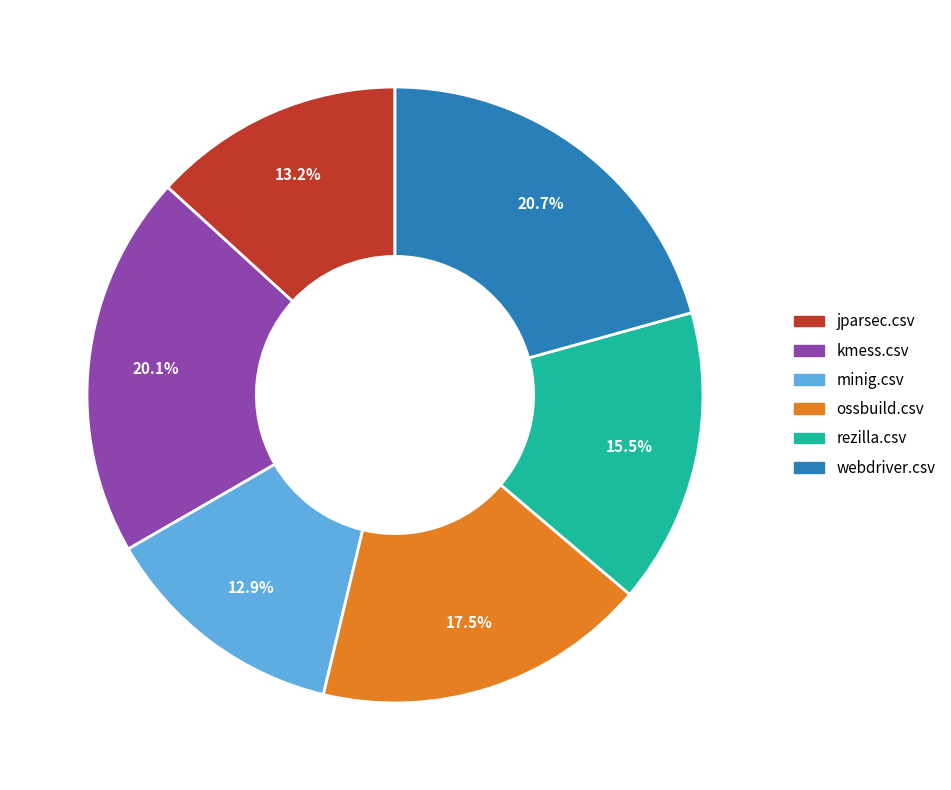

To the nearest percent, what portion does minig.csv represent?

13%